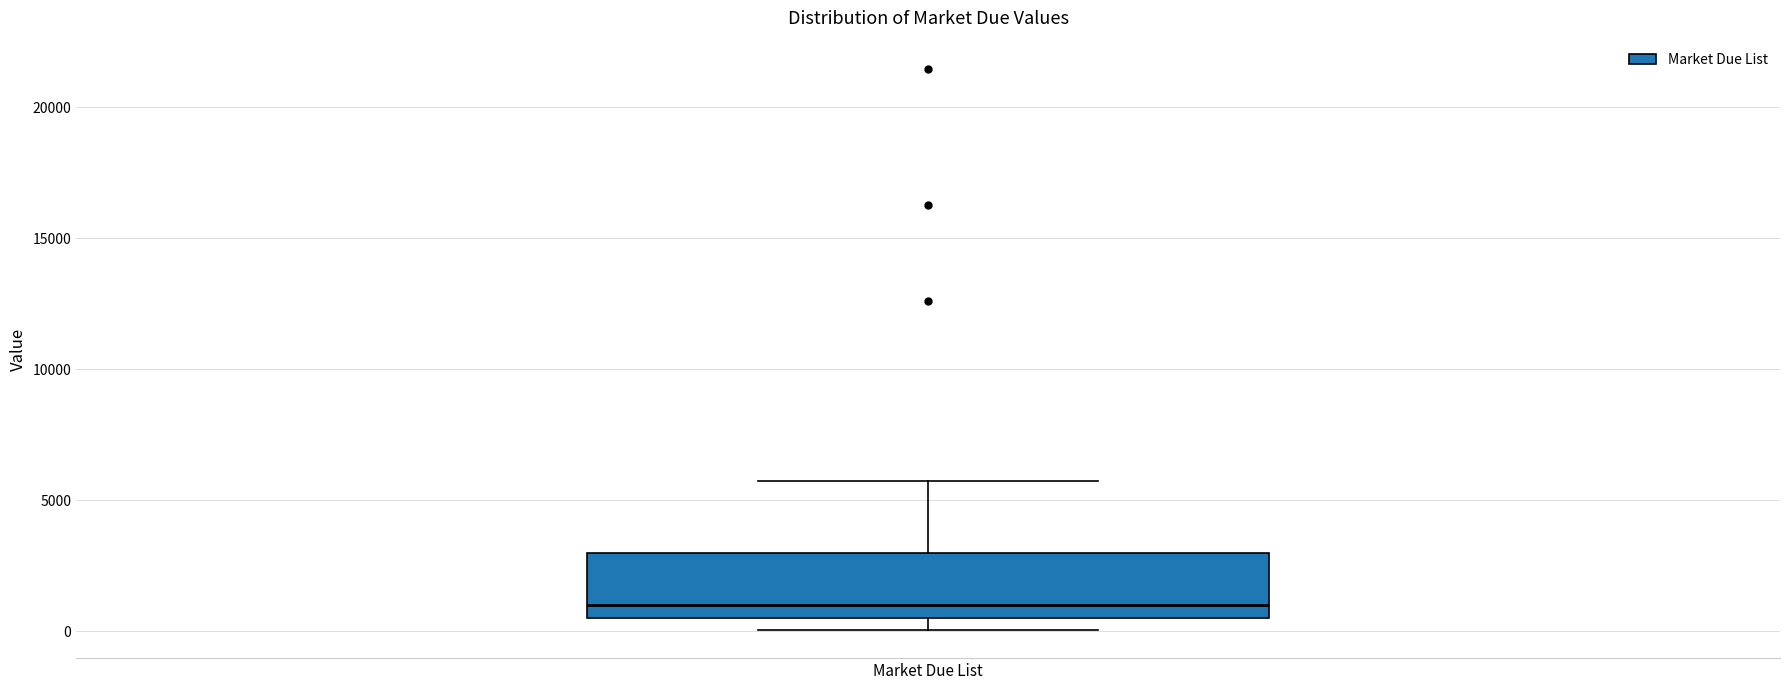

Where is the lower edge of the box for Market Due List on the y-axis? The values are not printed on the chart, so give them approximately, as read against the axis.

500